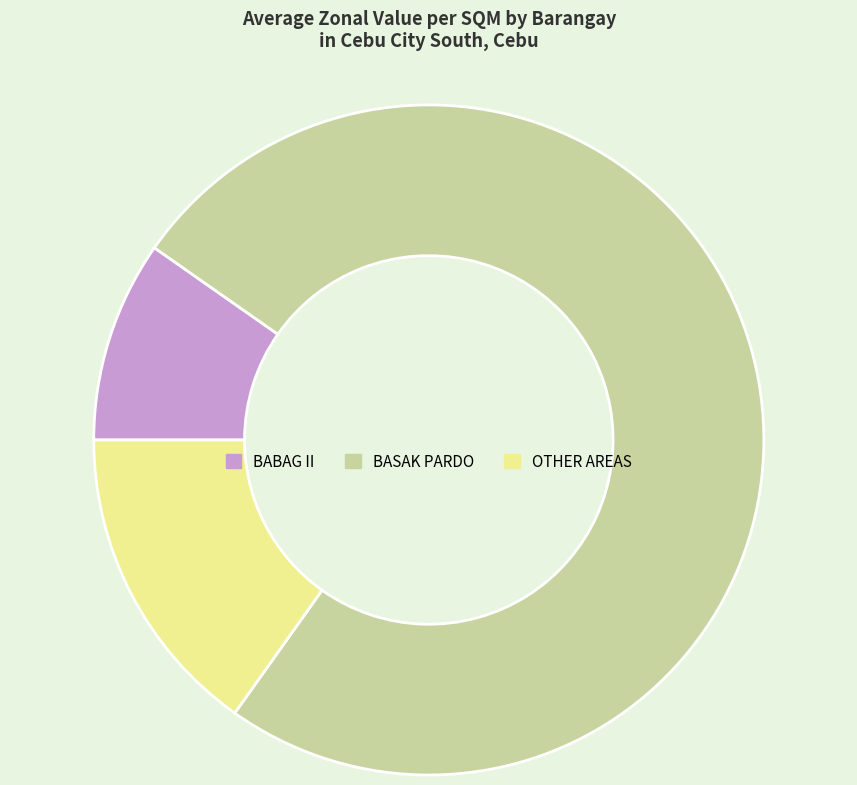

Is there a majority slice in this chart?

Yes